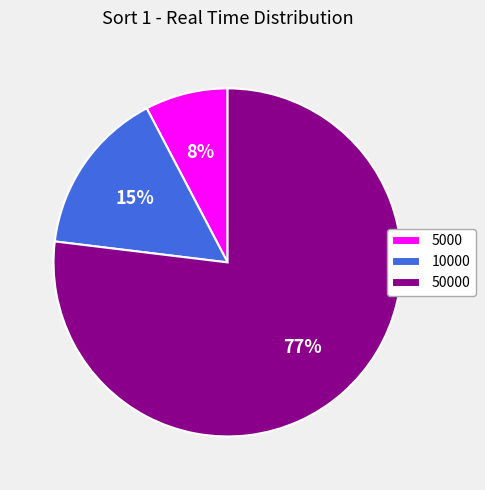

Is there a majority slice in this chart?

Yes